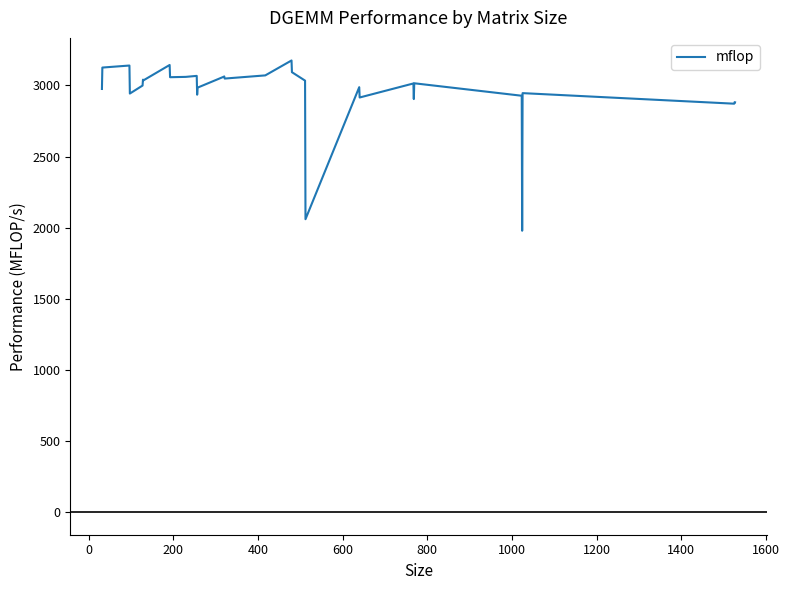

What is the difference between the maximum and minimum values?

1196.9